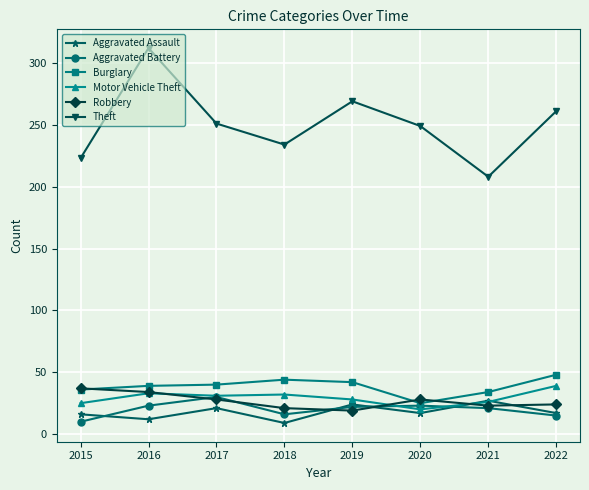

What are all the series names shown in the legend?

Aggravated Assault, Aggravated Battery, Burglary, Motor Vehicle Theft, Robbery, Theft